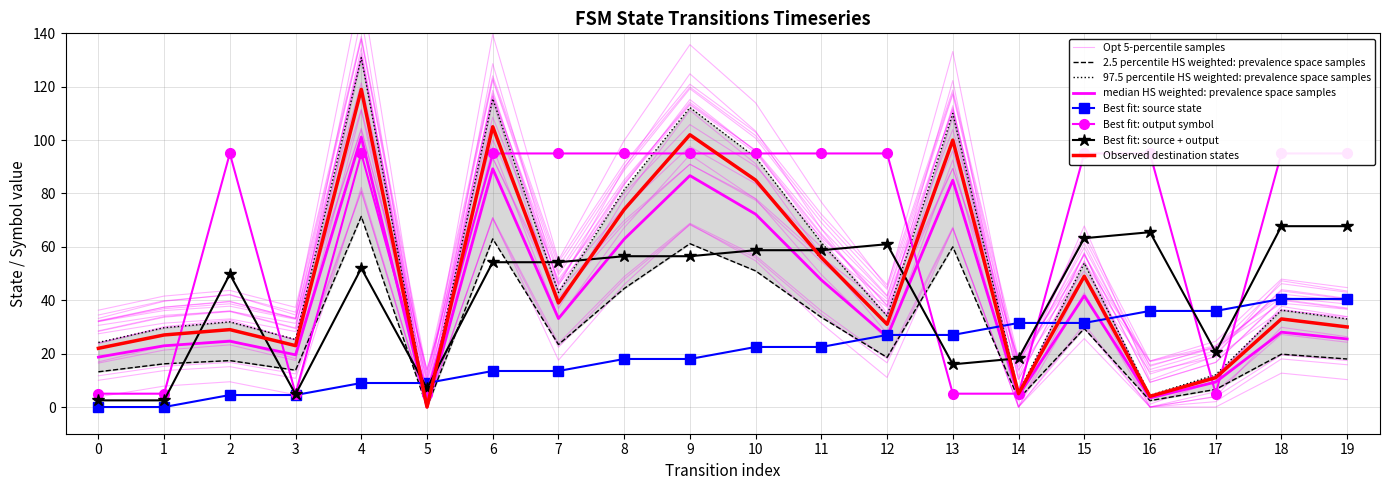

At 17, list the series in order from smallest to largest.

output_symbol, destination_state, source_state